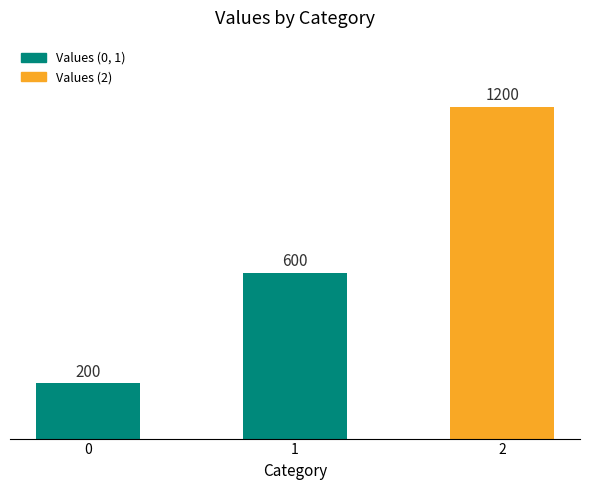

What is the value of the 2nd bar from the left?

600